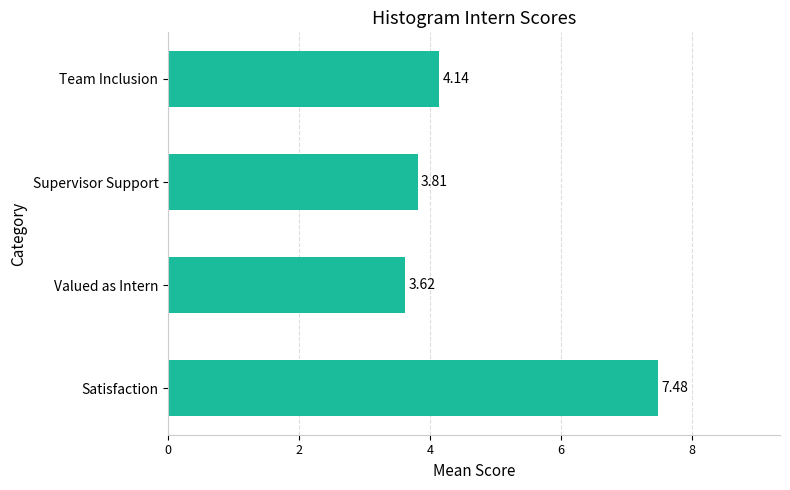

What is the difference between the values at Team Inclusion and Valued as Intern?

0.5